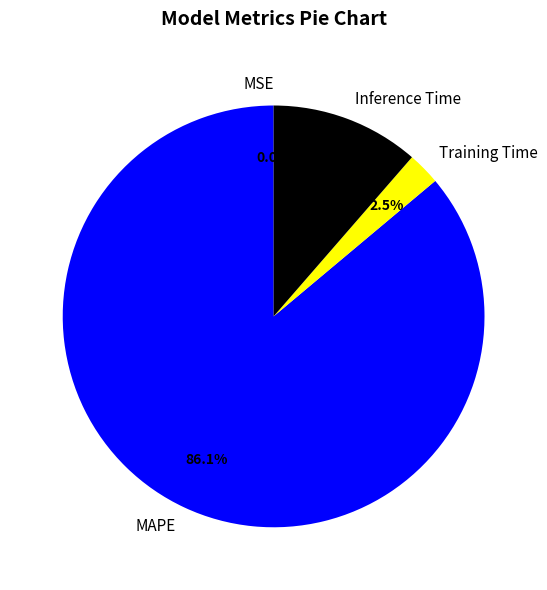

What percentage is NOT represented by Inference Time?

88.6%